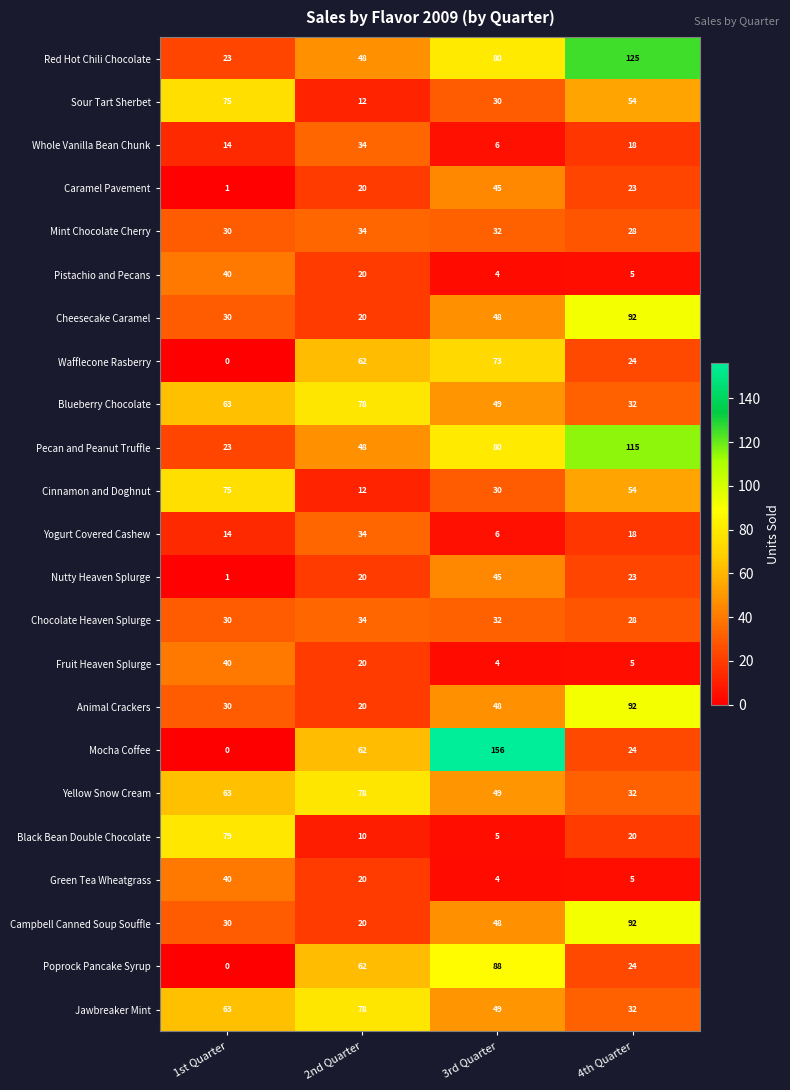

What is the total value across all series at 1st Quarter?

764